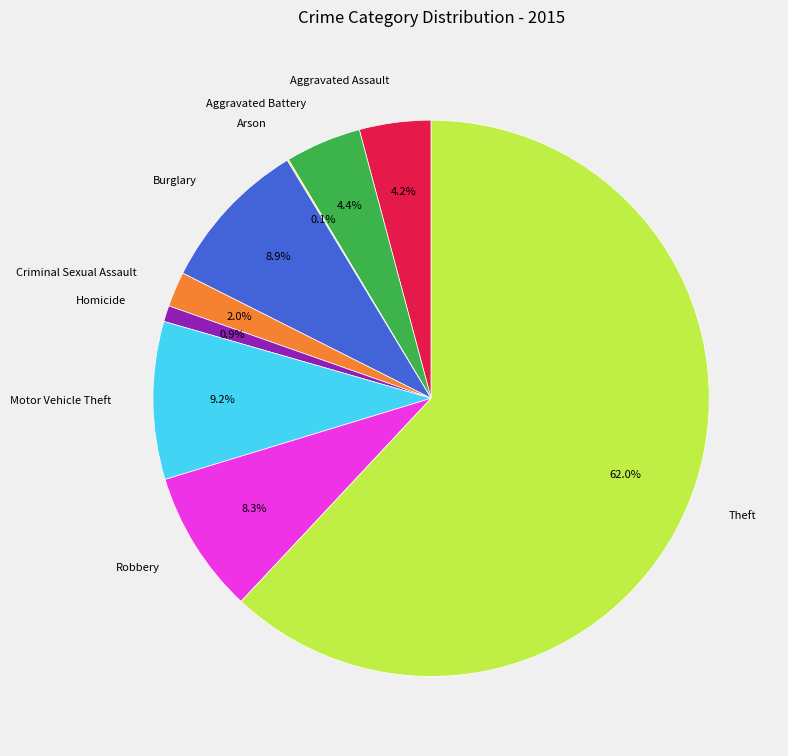

Between Burglary and Criminal Sexual Assault, which is larger?

Burglary